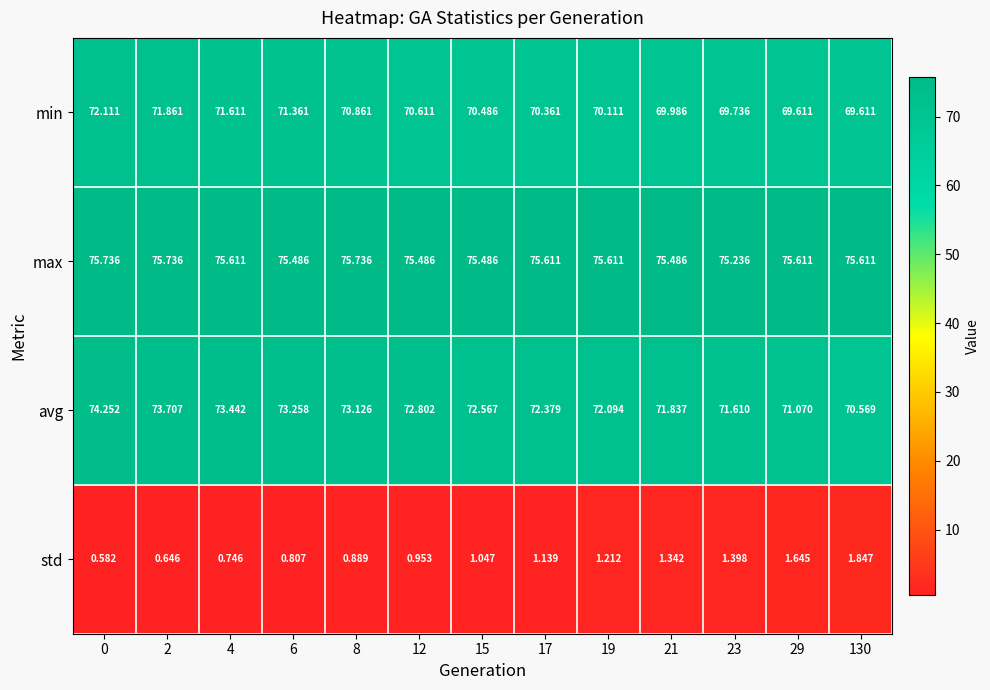

How many data points in avg are above 72?

9